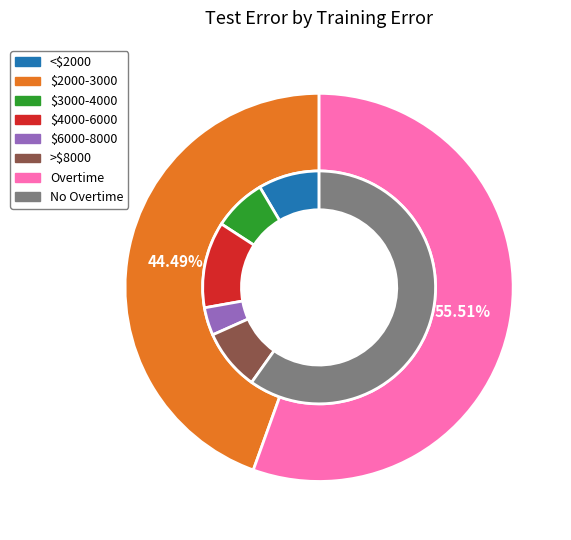

To the nearest percent, what is the difference between the largest and smallest slice percentages?

11%